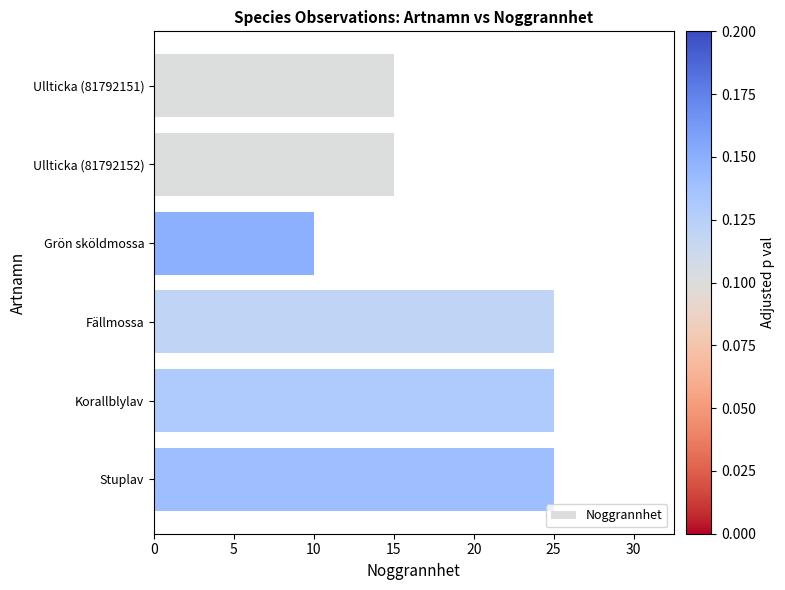

The chart shows a value of 35 at Stuplav. True or false?

False